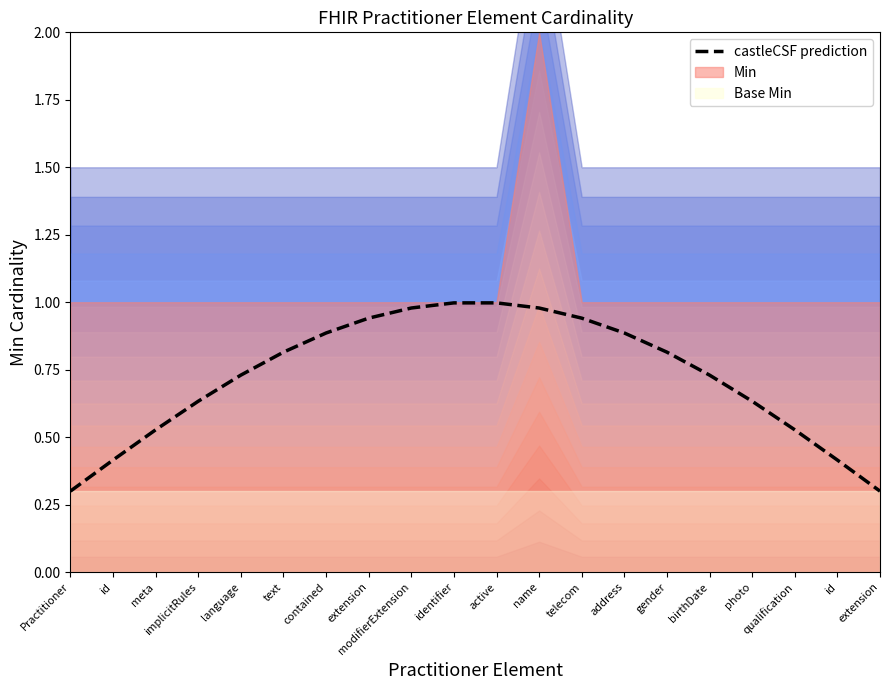

Between modifierExtension and id, which is larger?

modifierExtension